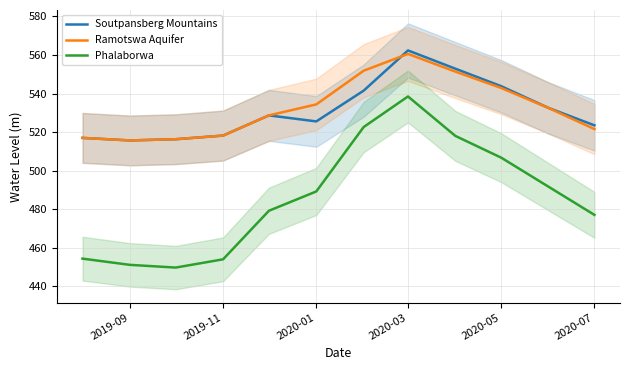

True or false: Soutpansberg Mountains has a value of 796.7 at 2019-11.

False